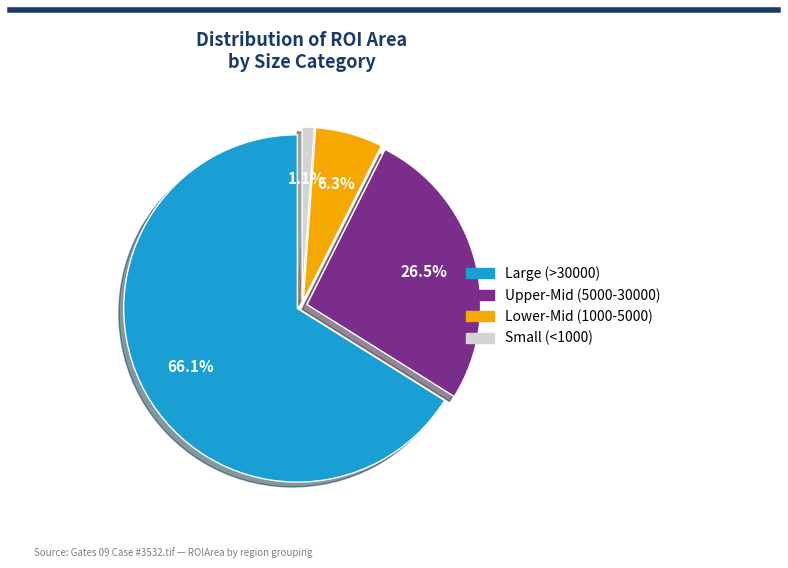

Is there a majority slice in this chart?

Yes